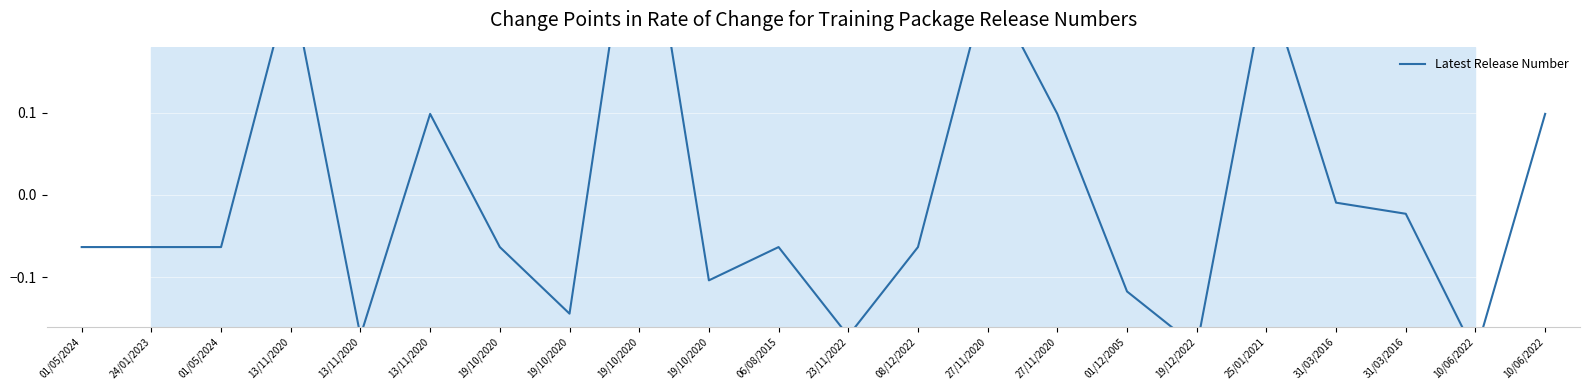

Rank the categories by value from highest to lowest.

19/10/2020, 13/11/2020, 27/11/2020, 25/01/2021, 13/11/2020, 27/11/2020, 10/06/2022, 31/03/2016, 31/03/2016, 01/05/2024, 24/01/2023, 01/05/2024, 19/10/2020, 06/08/2015, 08/12/2022, 19/10/2020, 01/12/2005, 19/10/2020, 13/11/2020, 23/11/2022, 19/12/2022, 10/06/2022